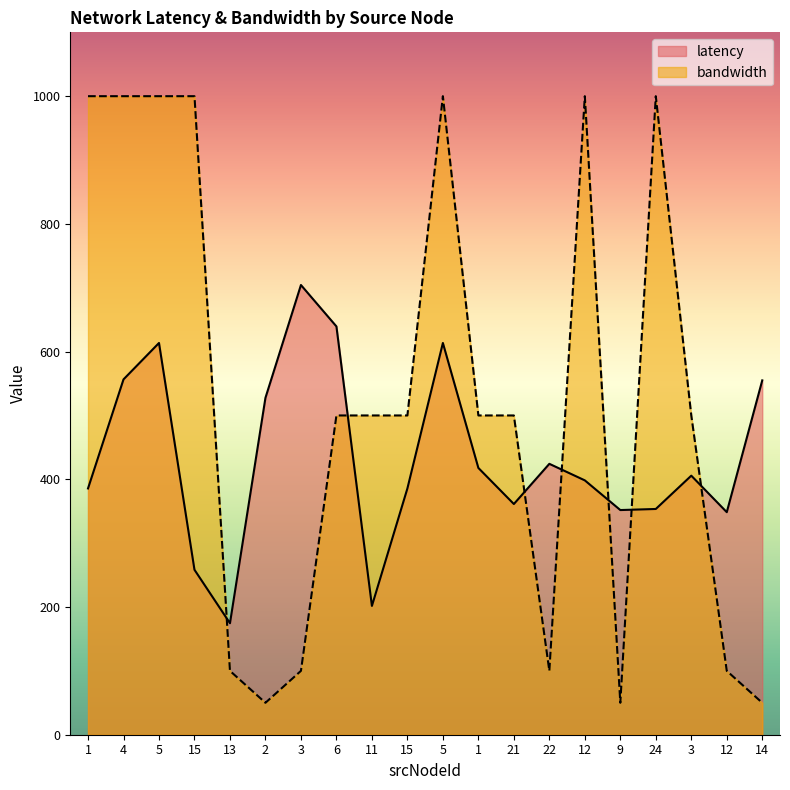

What is the total value across all series at 13?

274.6